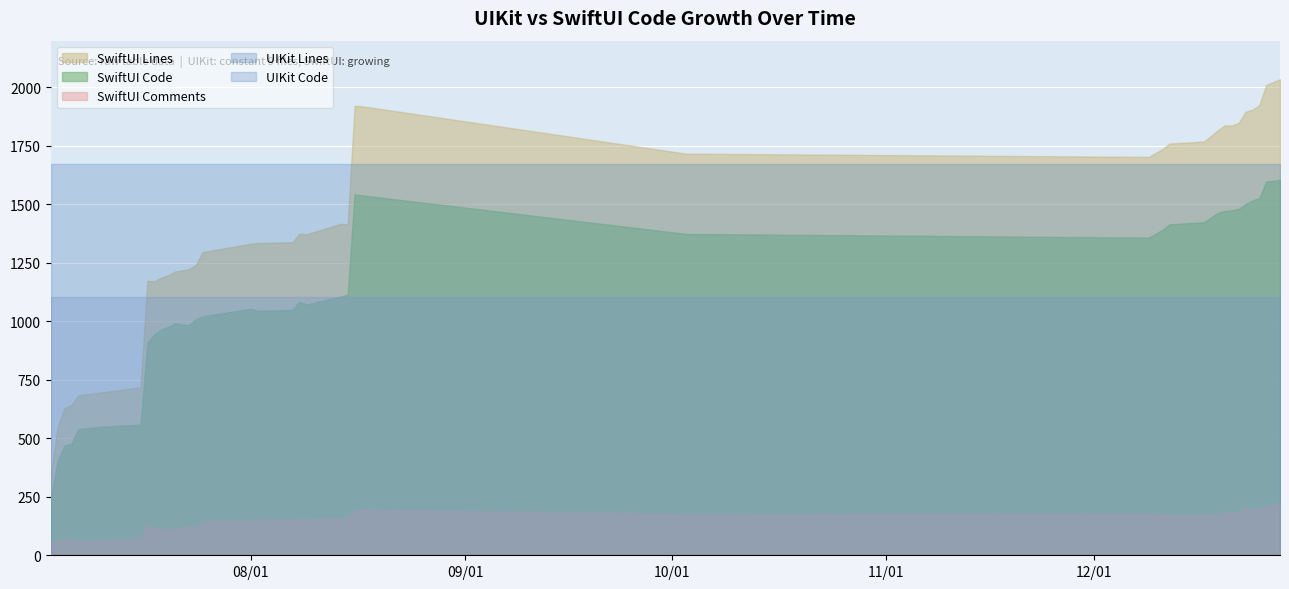

Reading left to right, extract all data points from this chart.

SwiftUI Lines: 2021-07-03=340	2021-07-04=551	2021-07-05=630	2021-07-06=642	2021-07-07=684	2021-07-10=695	2021-07-15=714	2021-07-16=717	2021-07-17=1173	2021-07-18=1171	2021-07-19=1187	2021-07-20=1197	2021-07-21=1213	2021-07-23=1223	2021-07-24=1241	2021-07-25=1296	2021-08-01=1332	2021-08-02=1335	2021-08-07=1338	2021-08-08=1375	2021-08-09=1372	2021-08-14=1417	2021-08-15=1414	2021-08-16=1921	2021-08-17=1920	2021-10-03=1717	2021-12-09=1703	2021-12-11=1737	2021-12-12=1760	2021-12-17=1769	2021-12-19=1817	2021-12-20=1838	2021-12-21=1837	2021-12-22=1848	2021-12-23=1896	2021-12-24=1905	2021-12-25=1924	2021-12-26=2011	2021-12-28=2035
SwiftUI Code: 2021-07-03=239	2021-07-04=405	2021-07-05=469	2021-07-06=477	2021-07-07=539	2021-07-10=549	2021-07-15=557	2021-07-16=559	2021-07-17=908	2021-07-18=945	2021-07-19=966	2021-07-20=976	2021-07-21=991	2021-07-23=984	2021-07-24=1009	2021-07-25=1022	2021-08-01=1054	2021-08-02=1045	2021-08-07=1049	2021-08-08=1084	2021-08-09=1072	2021-08-14=1106	2021-08-15=1115	2021-08-16=1543	2021-08-17=1539	2021-10-03=1374	2021-12-09=1358	2021-12-11=1392	2021-12-12=1415	2021-12-17=1424	2021-12-19=1464	2021-12-20=1472	2021-12-21=1475	2021-12-22=1481	2021-12-23=1501	2021-12-24=1517	2021-12-25=1527	2021-12-26=1598	2021-12-28=1604
SwiftUI Comments: 2021-07-03=61	2021-07-04=62	2021-07-05=67	2021-07-06=68	2021-07-07=63	2021-07-10=63	2021-07-15=70	2021-07-16=71	2021-07-17=131	2021-07-18=116	2021-07-19=111	2021-07-20=111	2021-07-21=111	2021-07-23=125	2021-07-24=117	2021-07-25=148	2021-08-01=150	2021-08-02=154	2021-08-07=153	2021-08-08=155	2021-08-09=155	2021-08-14=158	2021-08-15=160	2021-08-16=188	2021-08-17=195	2021-10-03=177	2021-12-09=179	2021-12-11=174	2021-12-12=174	2021-12-17=175	2021-12-19=176	2021-12-20=185	2021-12-21=180	2021-12-22=184	2021-12-23=208	2021-12-24=192	2021-12-25=199	2021-12-26=211	2021-12-28=222
UIKit Lines: 2021-07-03=1673	2021-07-04=1673	2021-07-05=1673	2021-07-06=1673	2021-07-07=1673	2021-07-10=1673	2021-07-15=1673	2021-07-16=1673	2021-07-17=1673	2021-07-18=1673	2021-07-19=1673	2021-07-20=1673	2021-07-21=1673	2021-07-23=1673	2021-07-24=1673	2021-07-25=1673	2021-08-01=1673	2021-08-02=1673	2021-08-07=1673	2021-08-08=1673	2021-08-09=1673	2021-08-14=1673	2021-08-15=1673	2021-08-16=1673	2021-08-17=1673	2021-10-03=1673	2021-12-09=1673	2021-12-11=1673	2021-12-12=1673	2021-12-17=1673	2021-12-19=1673	2021-12-20=1673	2021-12-21=1673	2021-12-22=1673	2021-12-23=1673	2021-12-24=1673	2021-12-25=1673	2021-12-26=1673	2021-12-28=1673
UIKit Code: 2021-07-03=1105	2021-07-04=1105	2021-07-05=1105	2021-07-06=1105	2021-07-07=1105	2021-07-10=1105	2021-07-15=1105	2021-07-16=1105	2021-07-17=1105	2021-07-18=1105	2021-07-19=1105	2021-07-20=1105	2021-07-21=1105	2021-07-23=1105	2021-07-24=1105	2021-07-25=1105	2021-08-01=1105	2021-08-02=1105	2021-08-07=1105	2021-08-08=1105	2021-08-09=1105	2021-08-14=1105	2021-08-15=1105	2021-08-16=1105	2021-08-17=1105	2021-10-03=1105	2021-12-09=1105	2021-12-11=1105	2021-12-12=1105	2021-12-17=1105	2021-12-19=1105	2021-12-20=1105	2021-12-21=1105	2021-12-22=1105	2021-12-23=1105	2021-12-24=1105	2021-12-25=1105	2021-12-26=1105	2021-12-28=1105